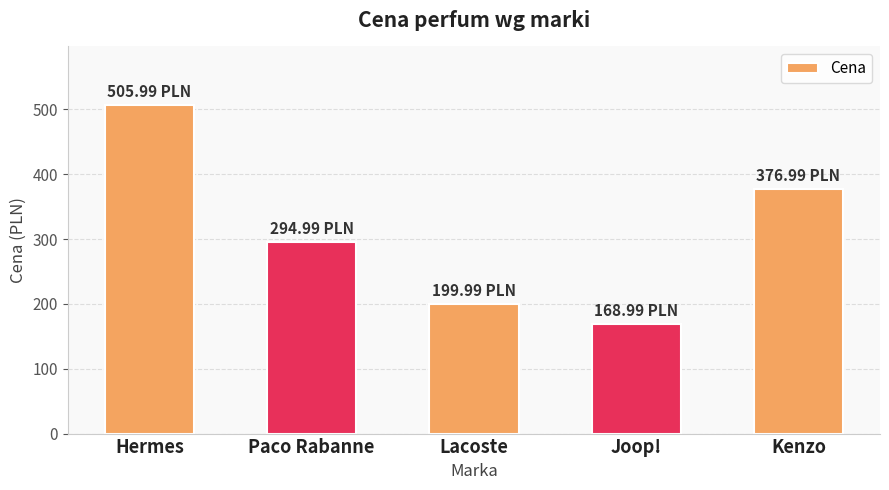

What is the ratio of the value at Joop! to the value at Kenzo?

0.4